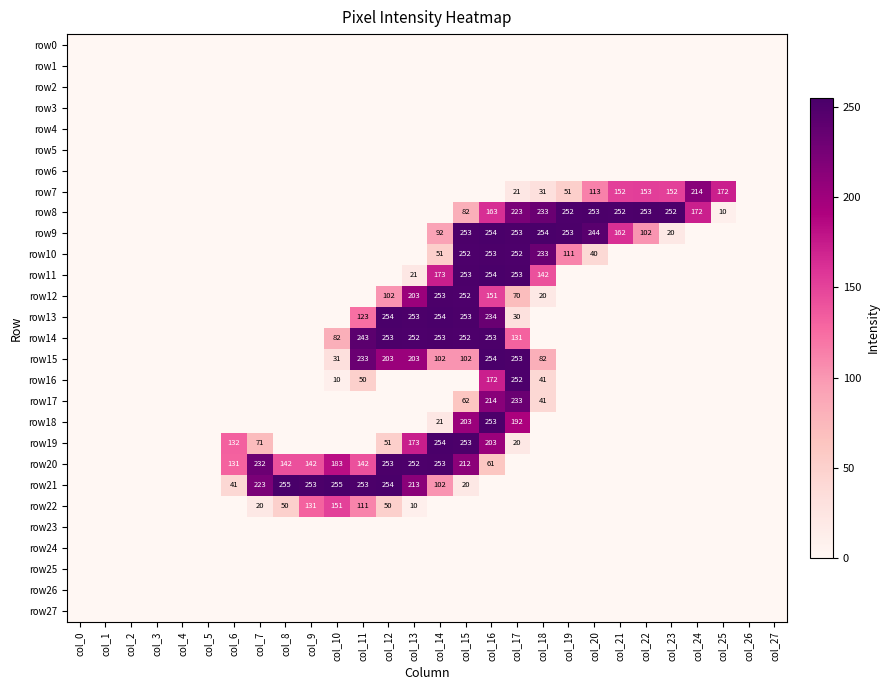

True or false: row21 has a value of 118 at col_7.

False